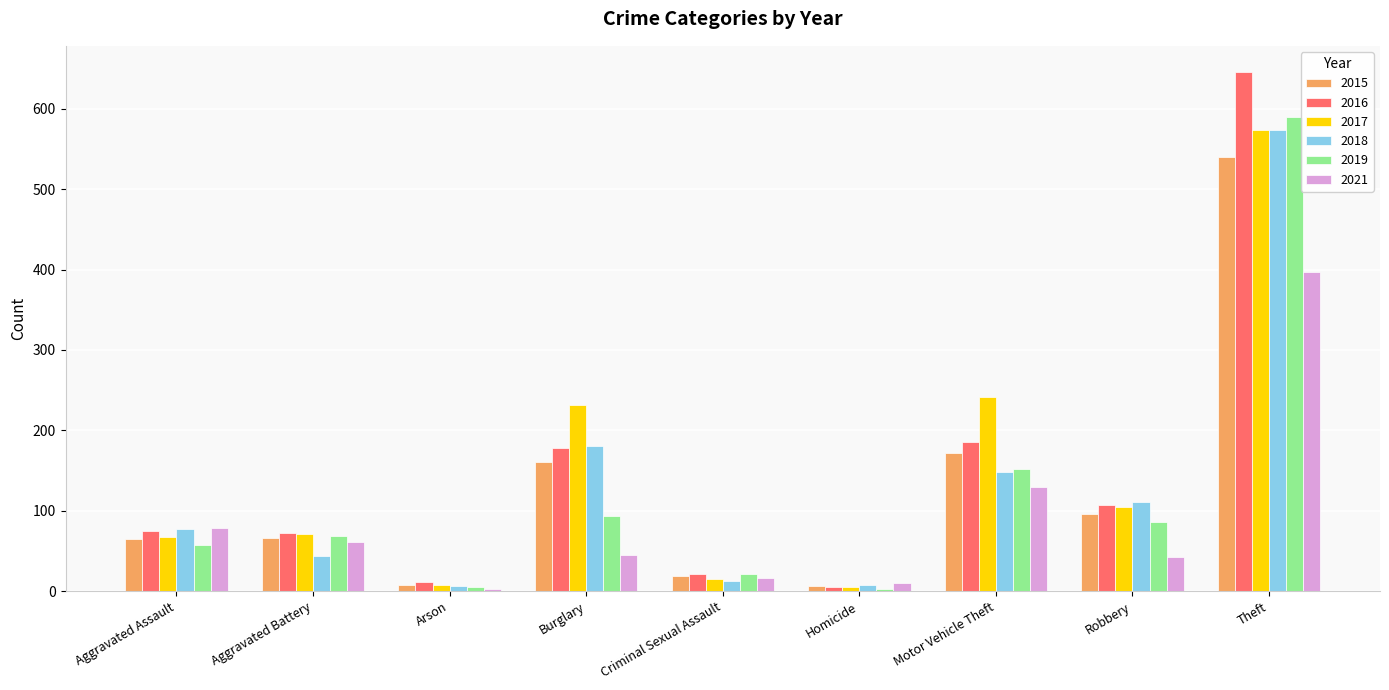

What is the difference between the second highest and second lowest values in the 2018 series?

172